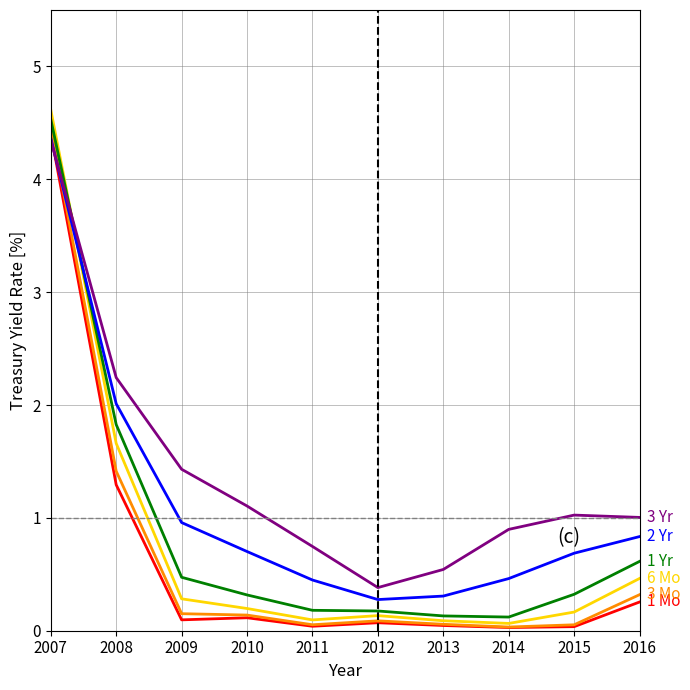

What is the spread (max minus min) of values at 2016?

0.7